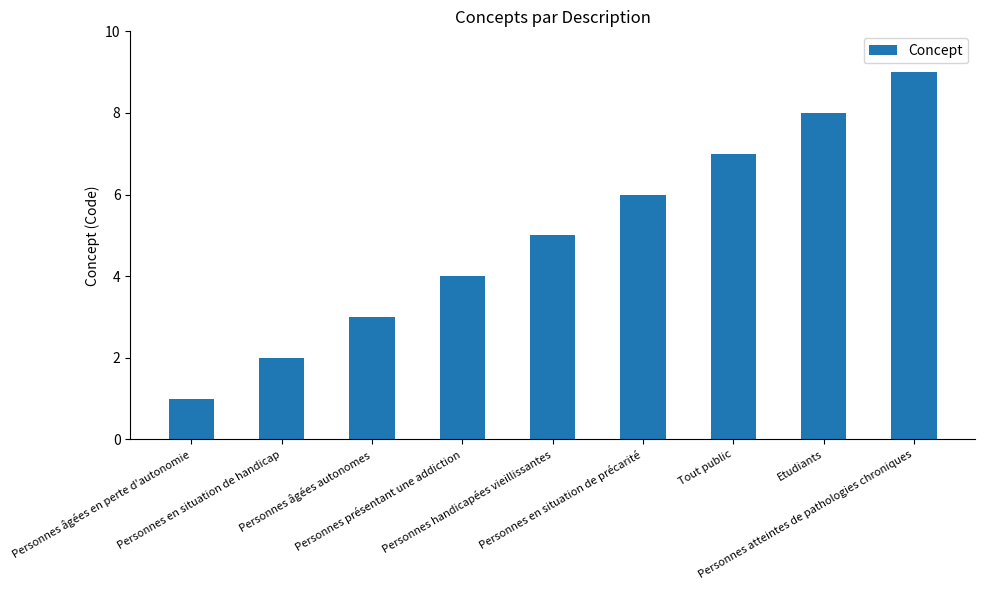

The value at Personnes en situation de handicap is 1. True or false?

False